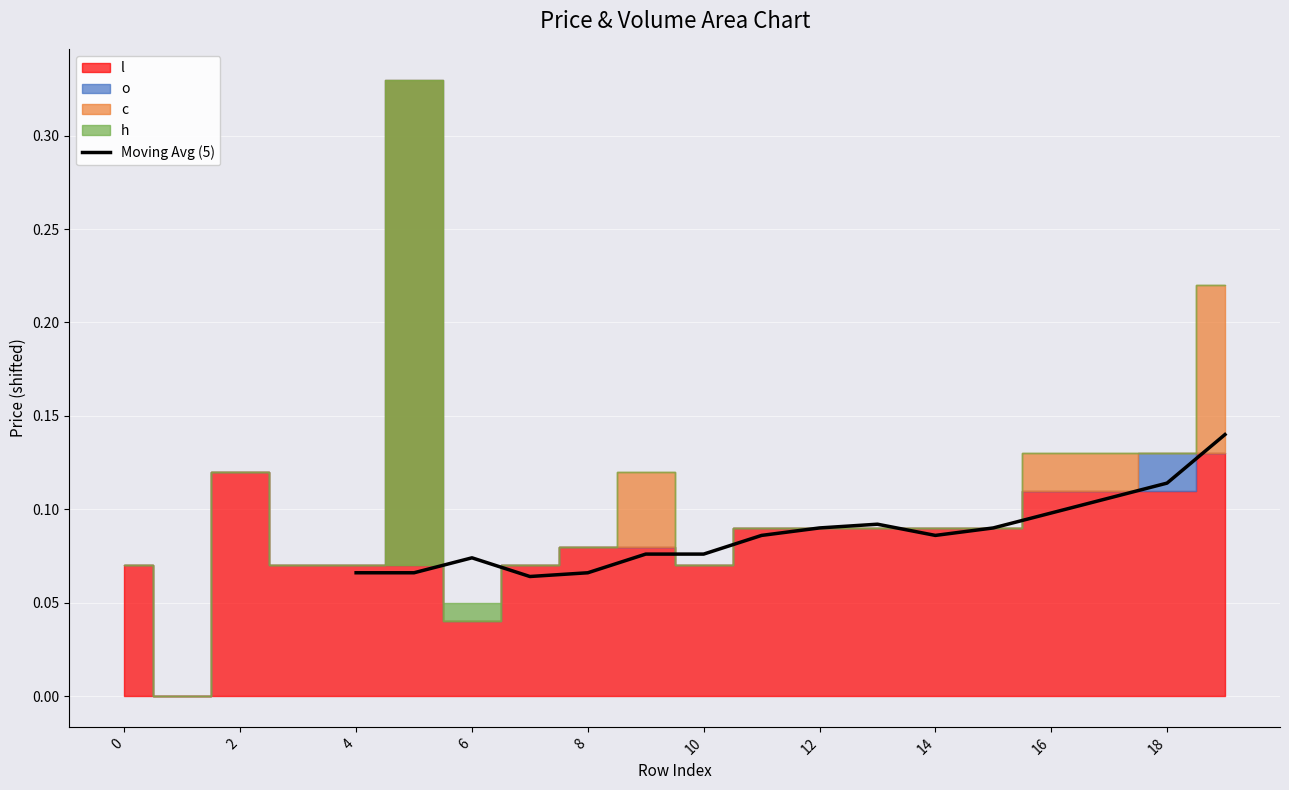

What is the average value?

0.1